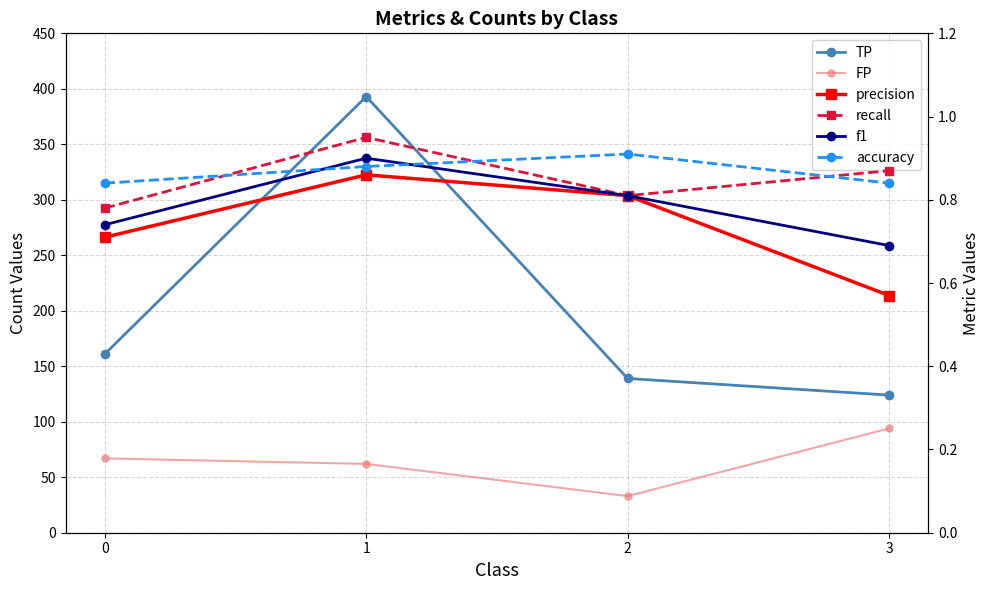

What is the difference between the highest and lowest values at 1?

392.1